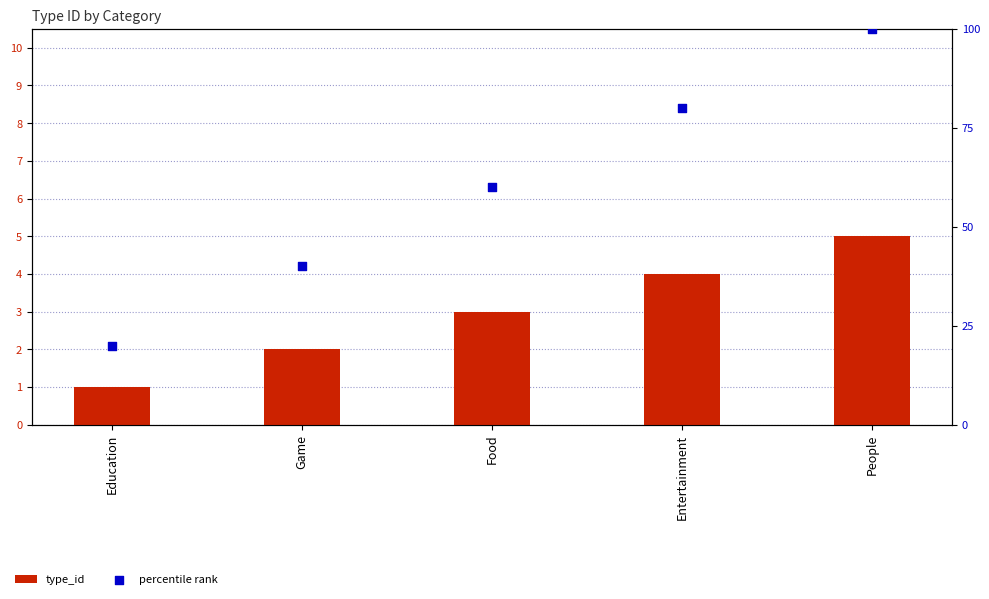

What are all the series names shown in the legend?

type_id, percentile rank